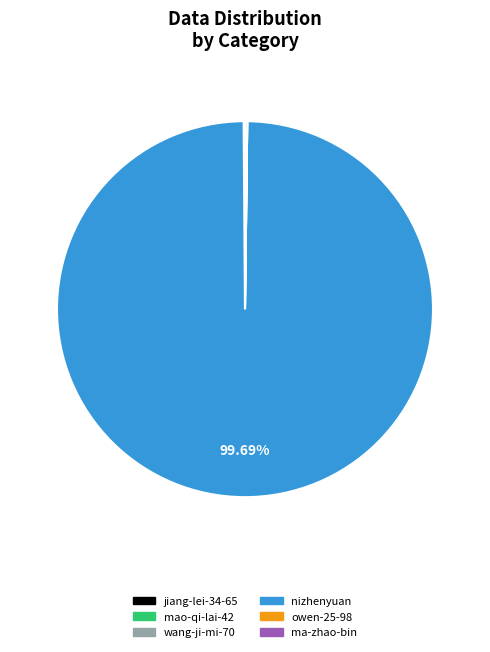

Is there any slice that represents more than half of the pie?

Yes